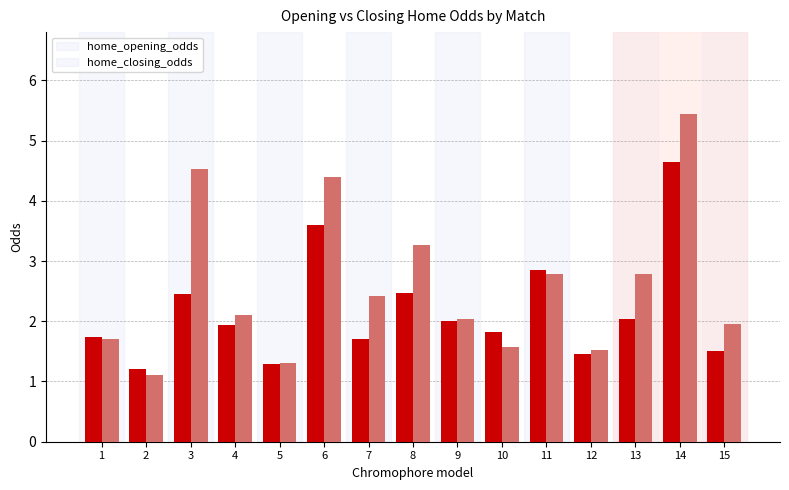

Does the chart contain any negative values?

No